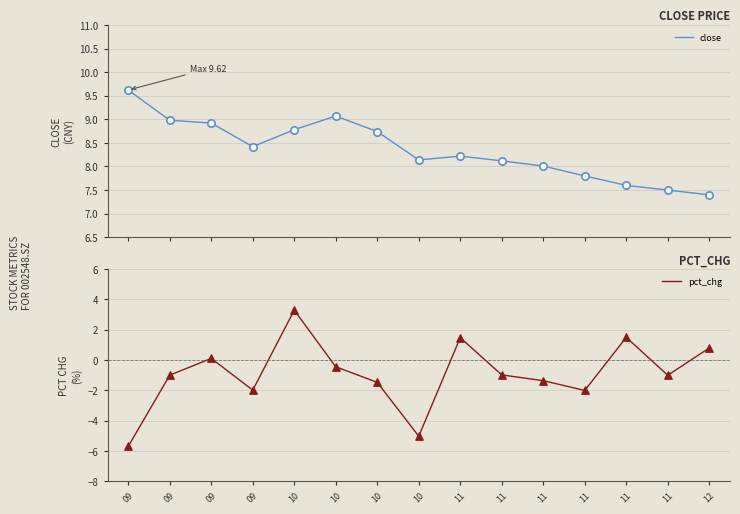

At which category is the sum across all series the highest?

10